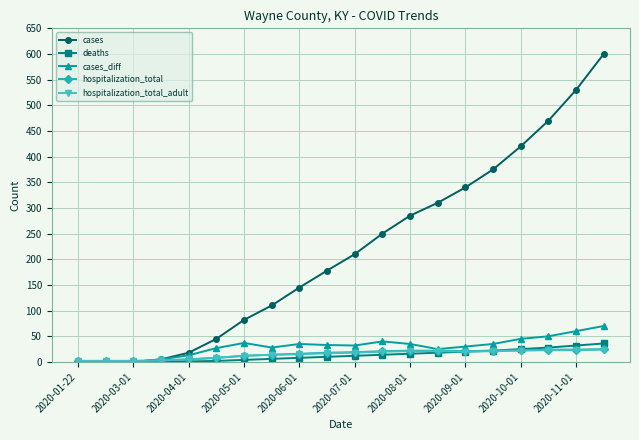

Which series has the largest total across all categories?

cases